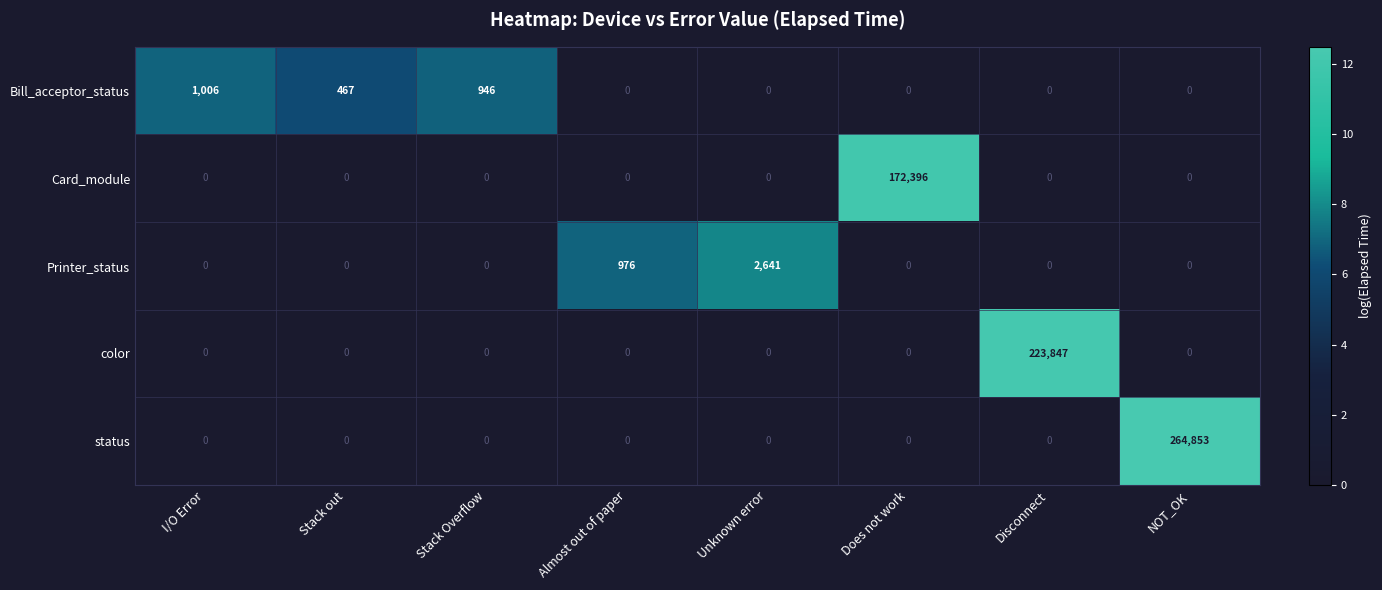

At which label is Printer_status closest to 1320?

Almost out of paper